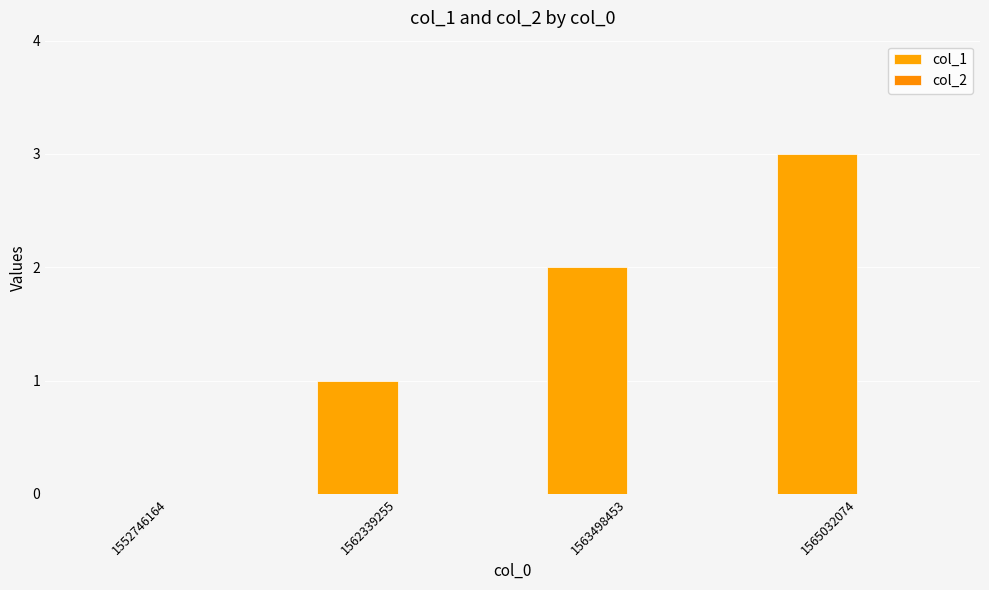

Are the bars horizontal?

No